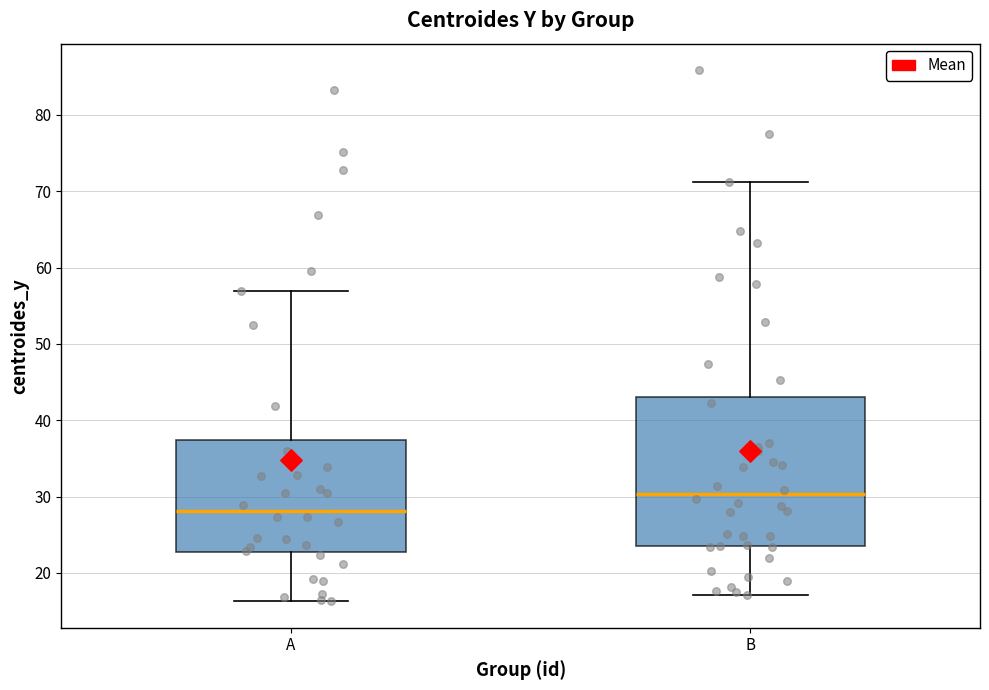

Which box's median line is the lowest?

A